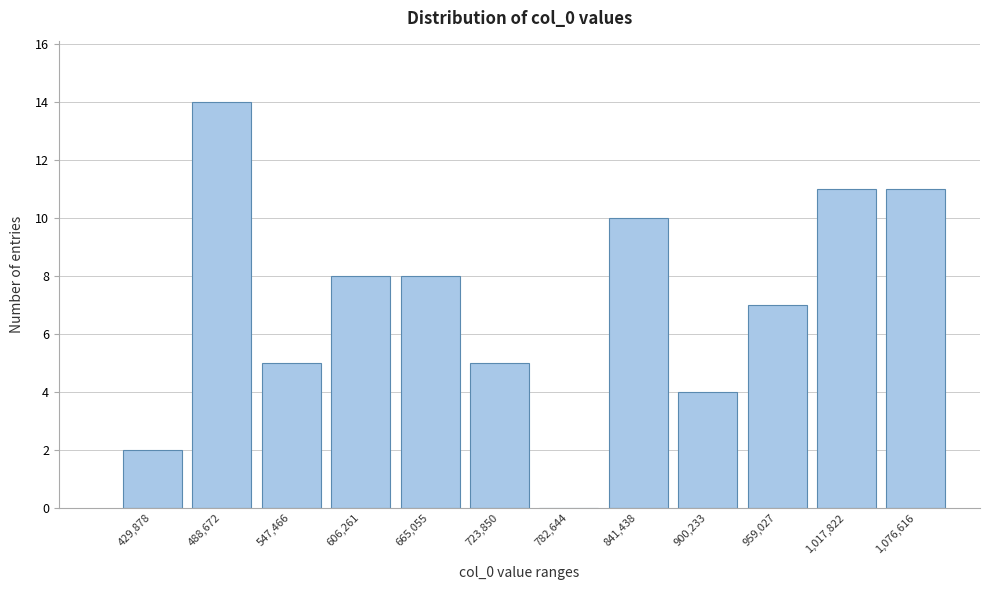

Reading left to right, what are all the values shown in this chart?

429,878=2	488,672=14	547,466=5	606,261=8	665,055=8	723,850=5	782,644=0	841,438=10	900,233=4	959,027=7	1,017,822=11	1,076,616=11